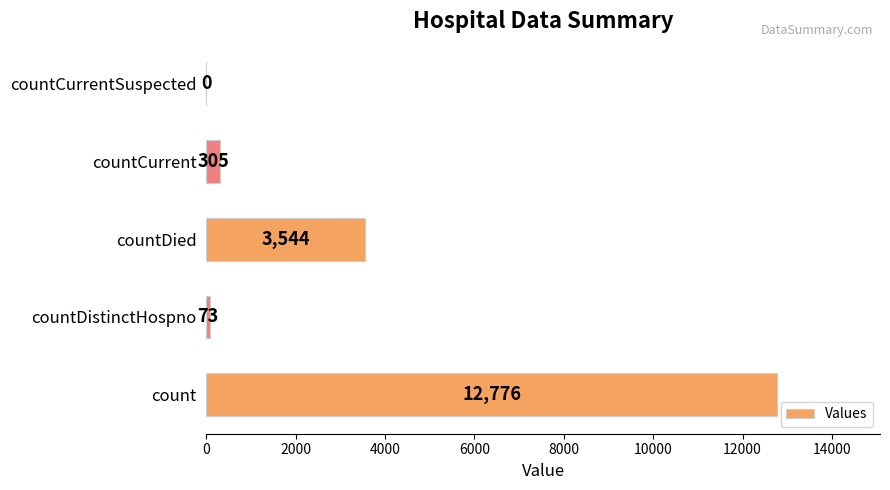

Reading bottom to top, transcribe all the data shown in this chart.

count=12776	countDistinctHospno=73	countDied=3544	countCurrent=305	countCurrentSuspected=0